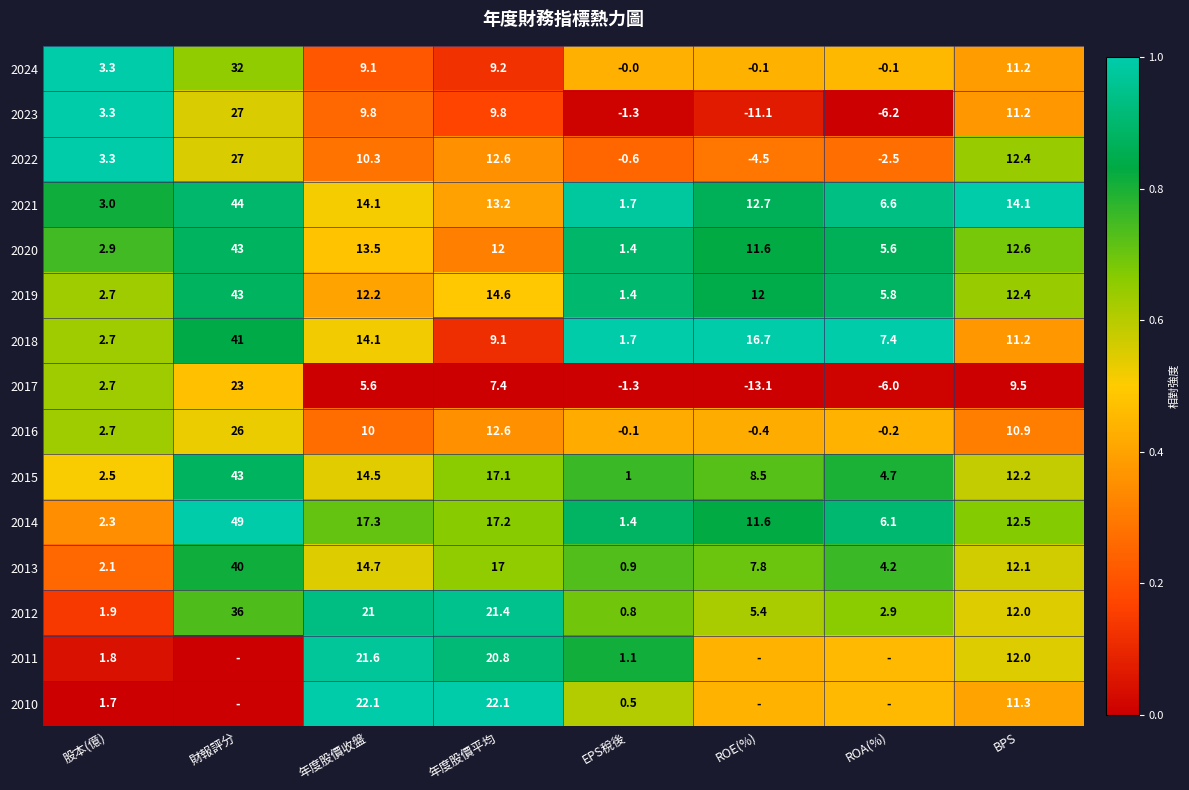

Where does the 2022 series first go above 10?

財報評分